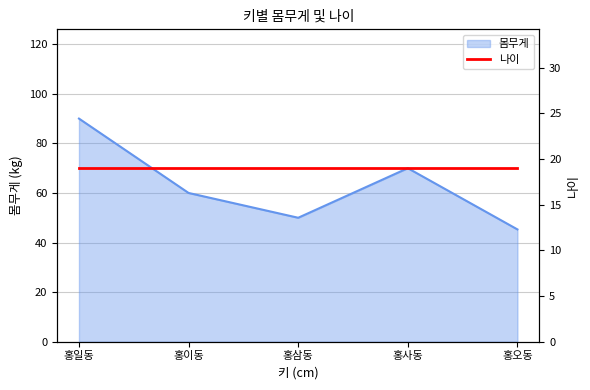

The value at 홍삼동 is 29.3. True or false?

False